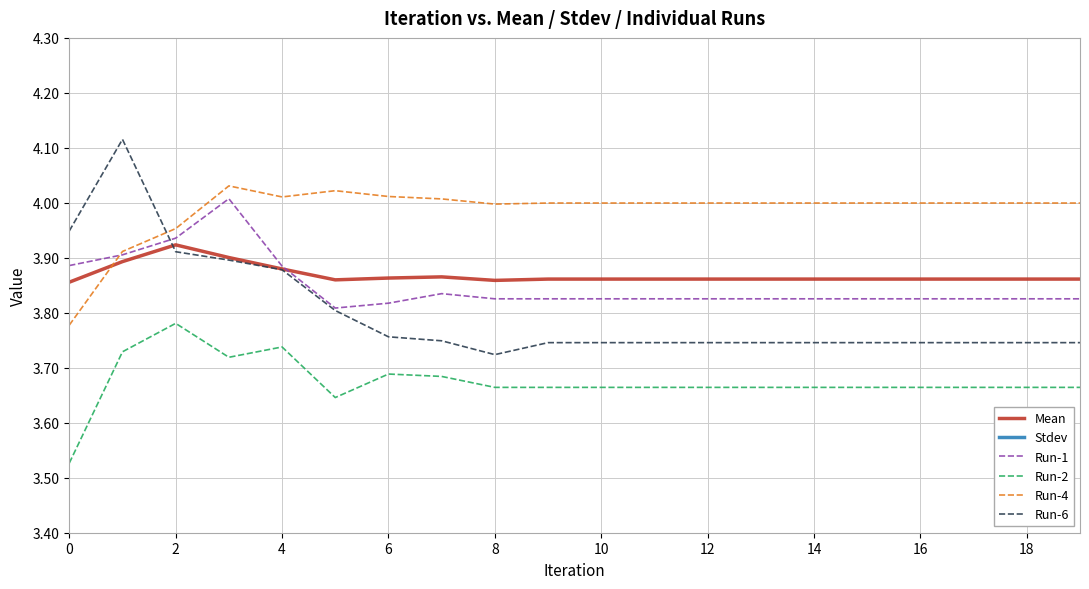

What are all the series names shown in the legend?

Mean, Stdev, Run-1, Run-2, Run-4, Run-6